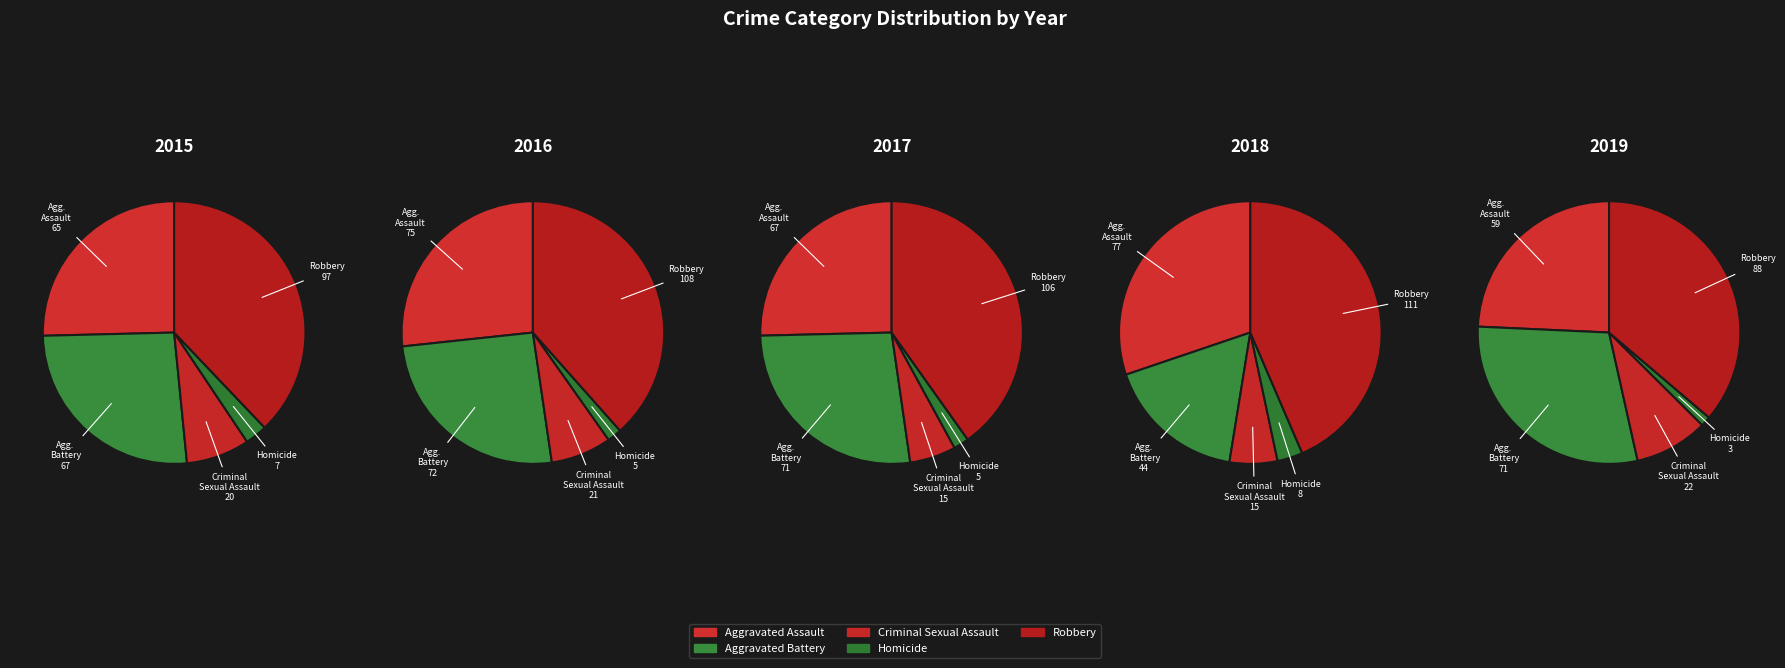

What percentage do Criminal Sexual Assault and Robbery together represent?

45.7%